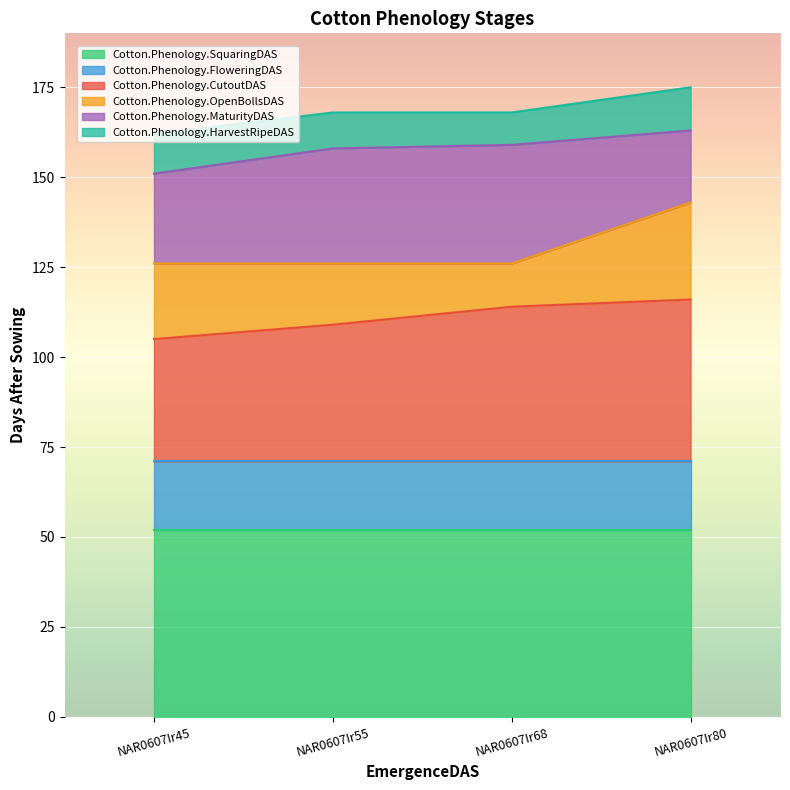

True or false: Cotton.Phenology.OpenBollsDAS and Cotton.Phenology.HarvestRipeDAS intersect in this chart.

False